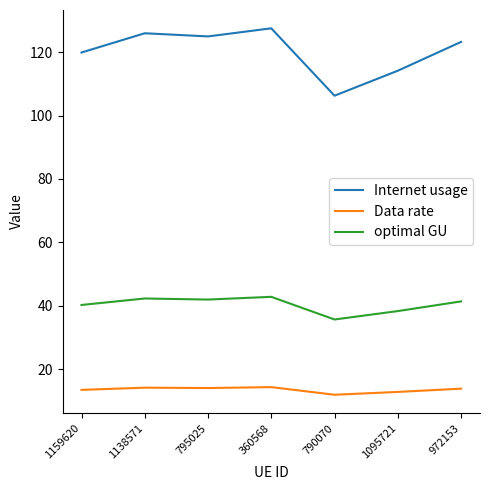

How many lines are shown in the chart?

3